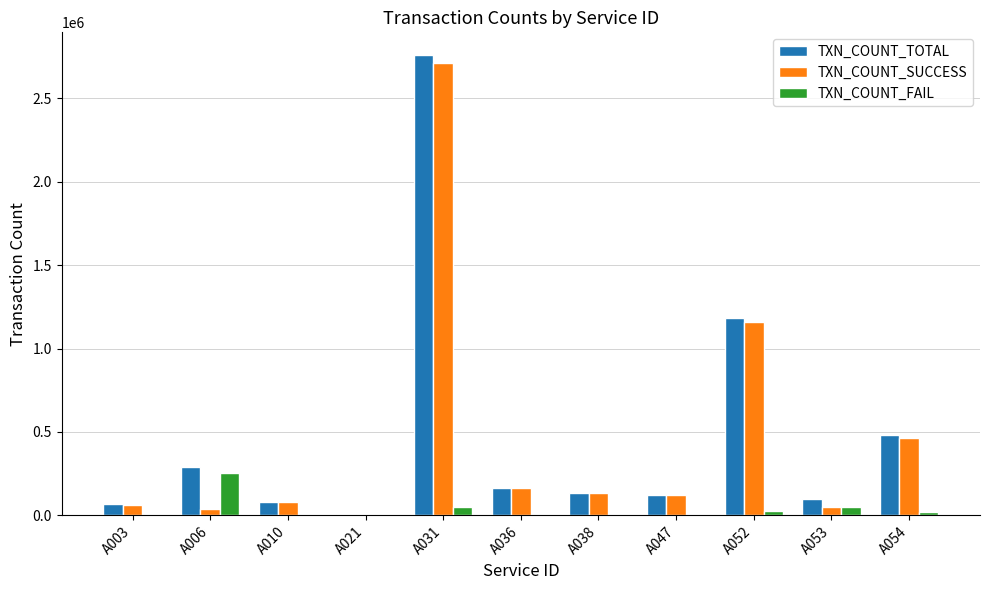

How many groups of bars are there?

11